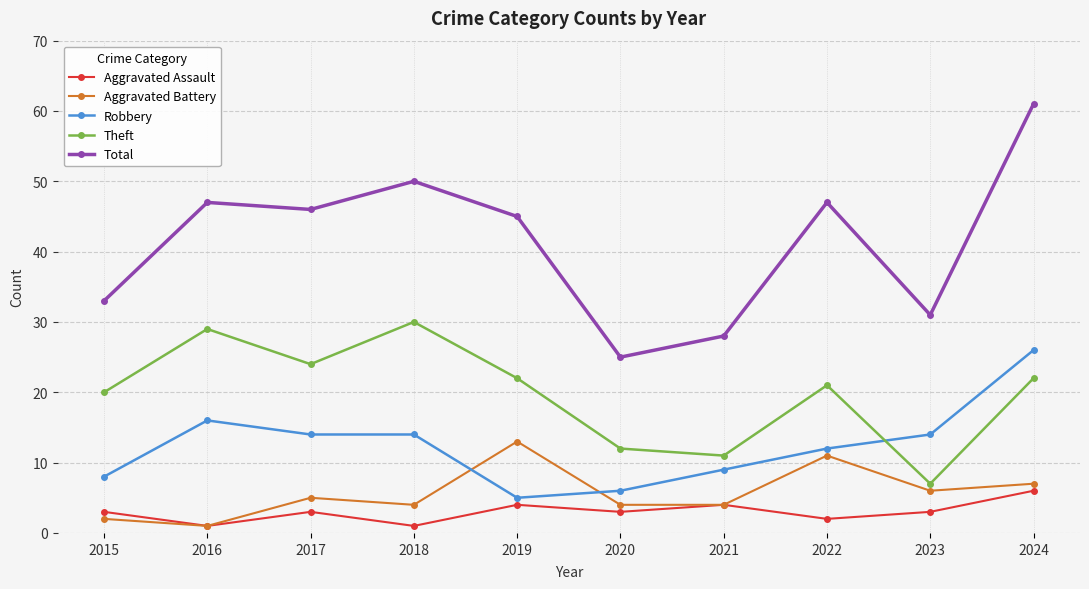

Does the chart have visible grid lines?

Yes